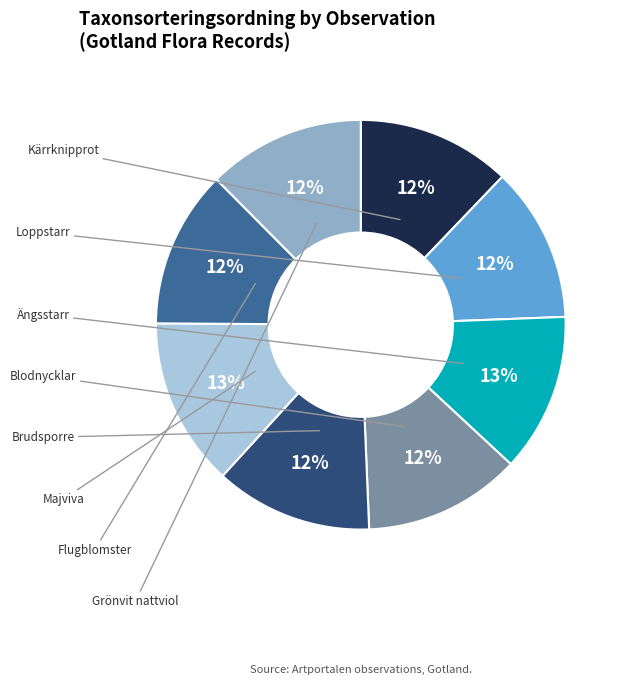

To the nearest percent, what is the difference between the largest and smallest slice percentages?

1%